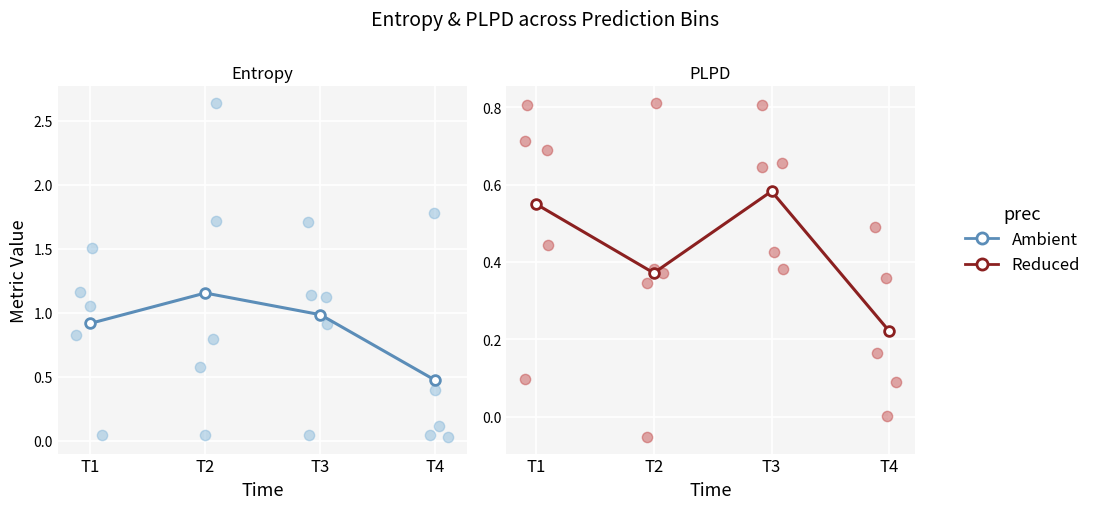

Which series contains the lowest Y value?

Reduced